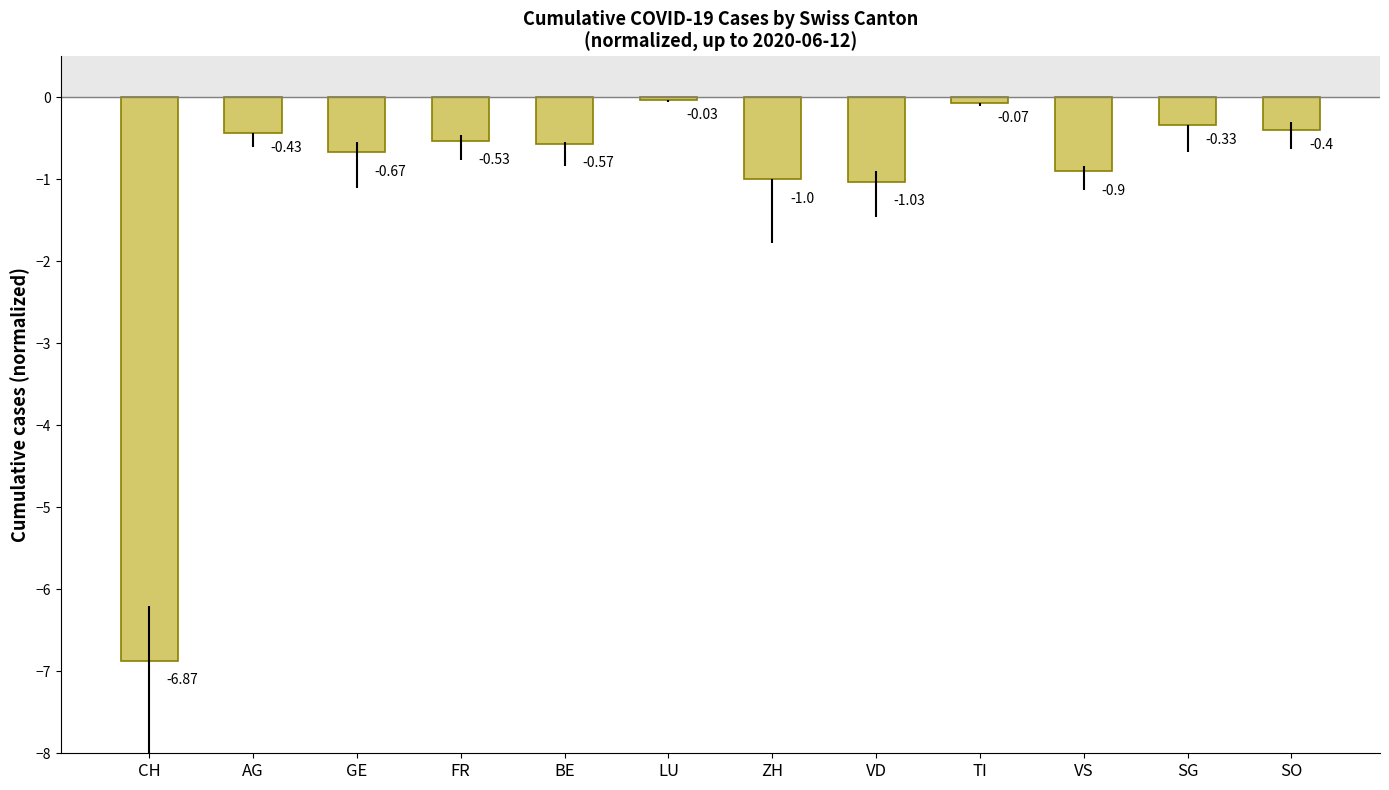

Rank the categories by value from highest to lowest.

LU, TI, SG, SO, AG, FR, BE, GE, VS, ZH, VD, CH